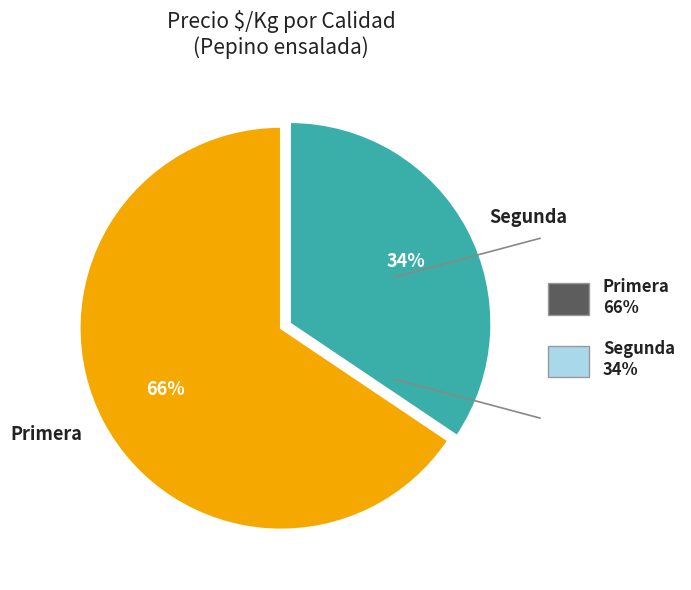

To the nearest percent, what is the combined percentage of Segunda and Primera?

100%